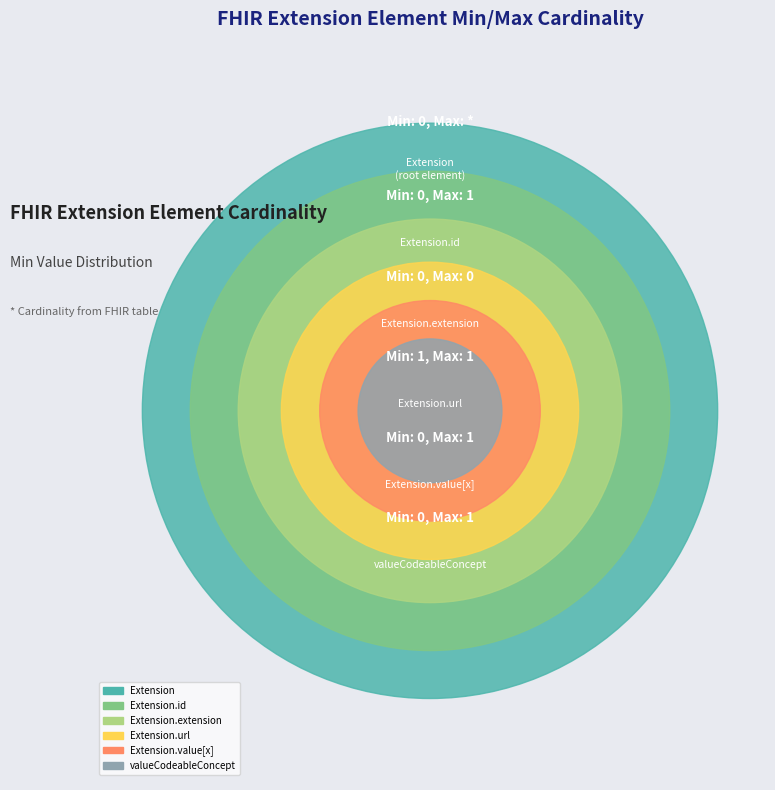

Between Extension.extension and Extension.value[x], which is larger?

Extension.extension